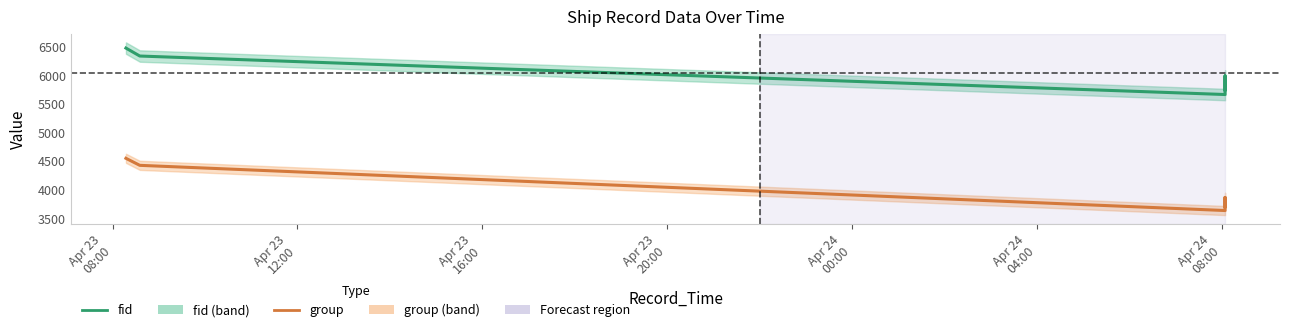

Is it true that group equals 1514 at Apr 23
20:00?

False